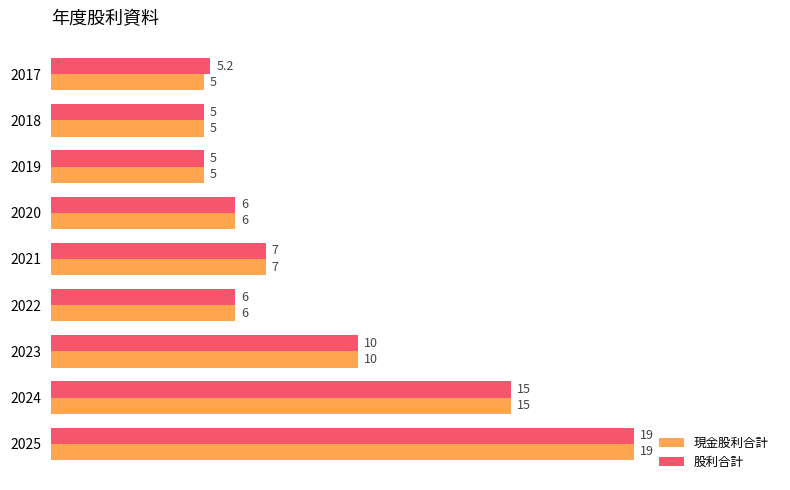

Rank the series by their average value, from highest to lowest.

股利合計, 現金股利合計